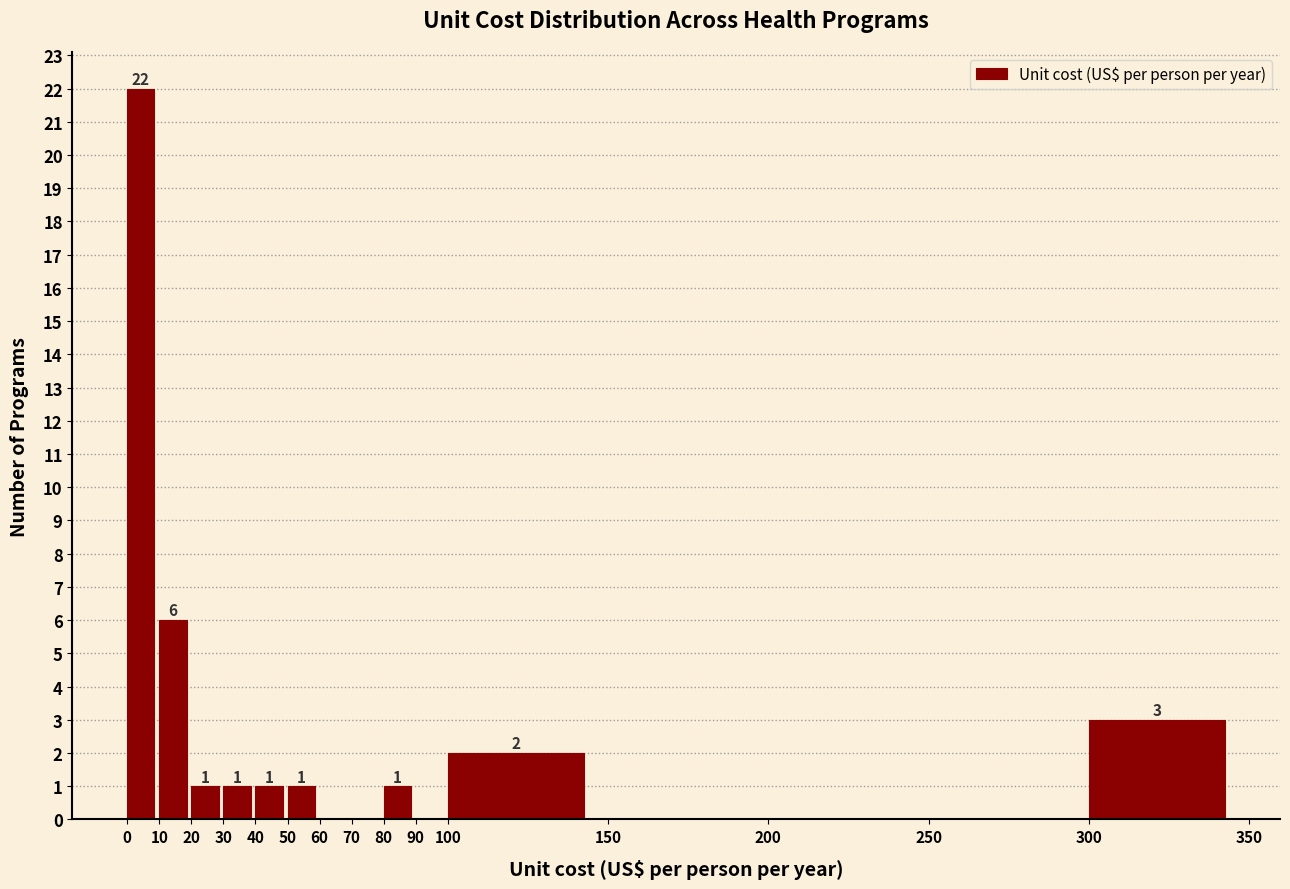

Which range on the x-axis has the tallest bar?

0 to 10